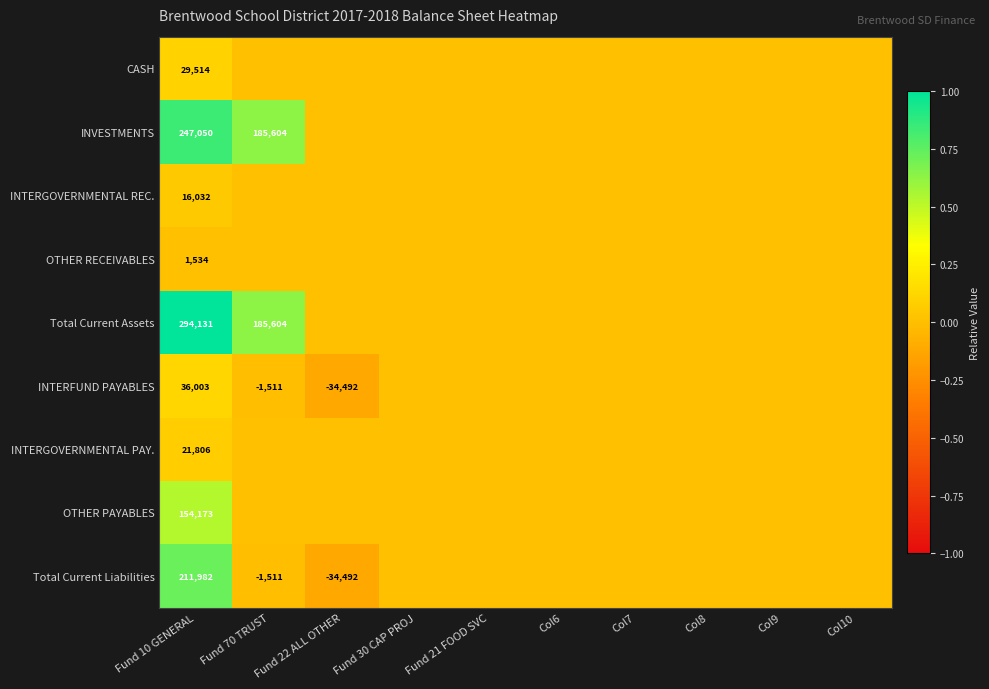

The INTERGOVERNMENTAL REC. series shows 16032 at Fund 10 GENERAL. True or false?

True